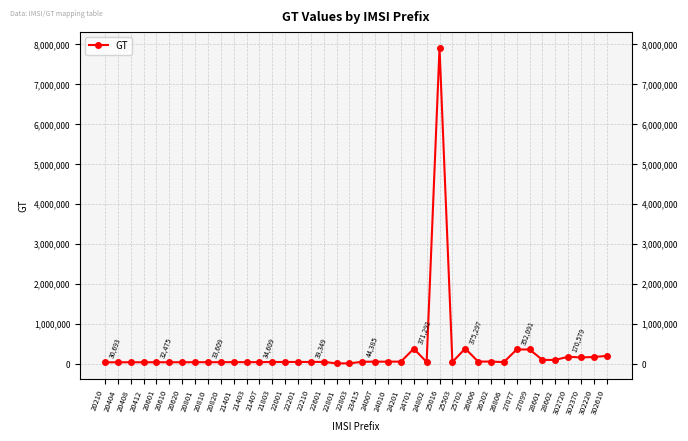

What is the change in value from 21803 to 22001?

-600